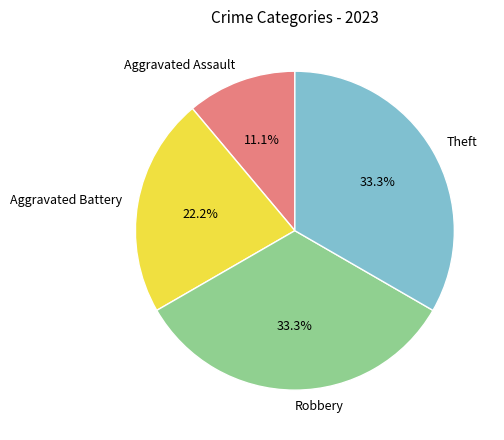

Which slice is the smallest?

Aggravated Assault